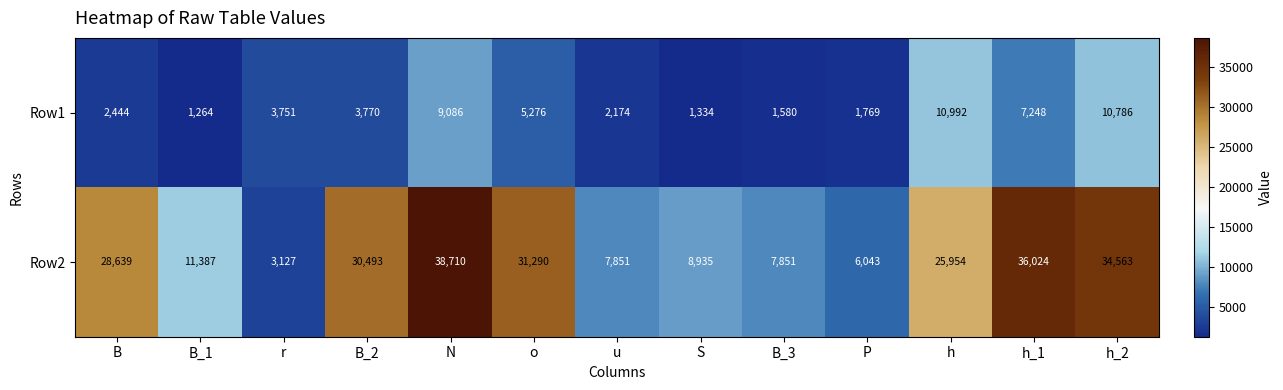

At how many categories does at least one series exceed 7927?

9